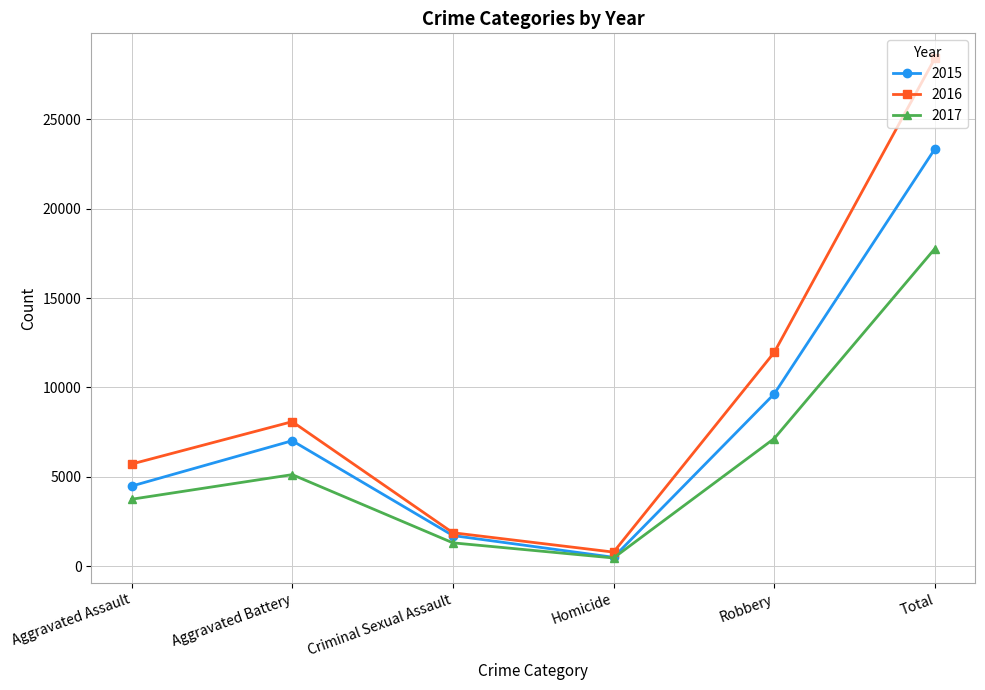

How many categories are shown in the chart?

6